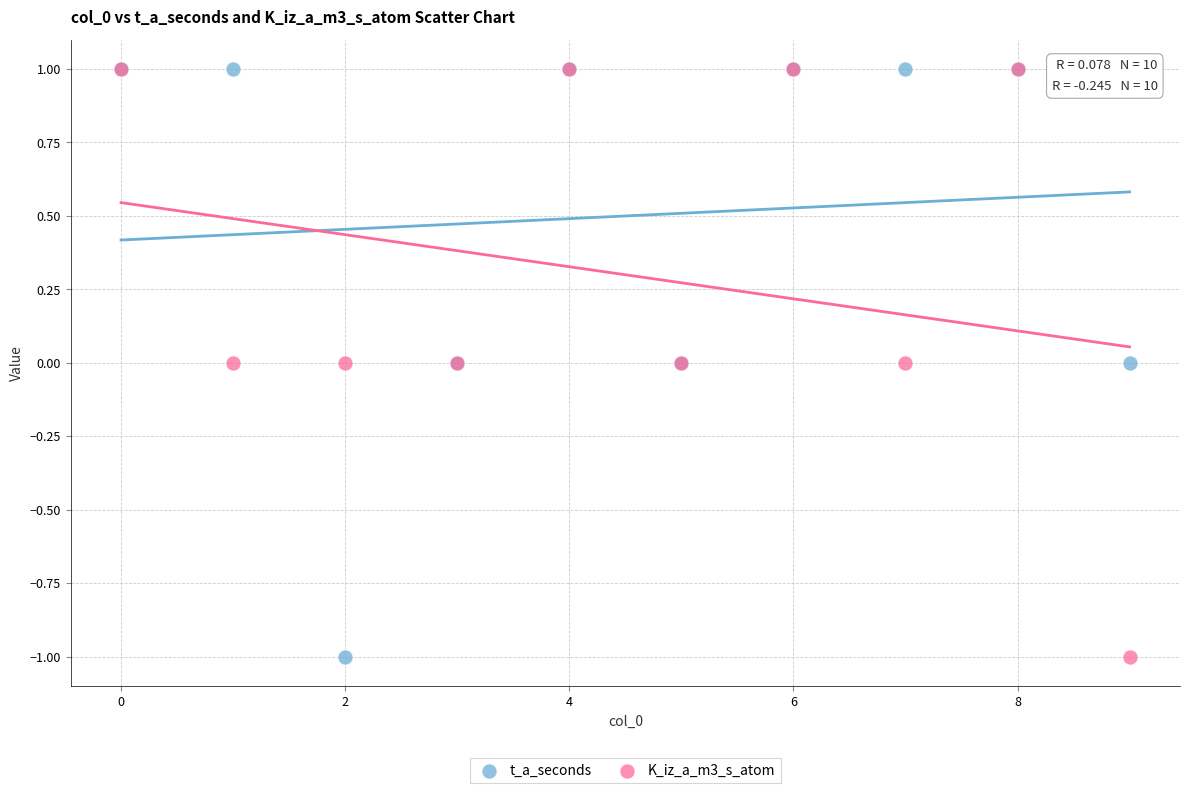

What are all the series names shown in the legend?

t_a_seconds, K_iz_a_m3_s_atom